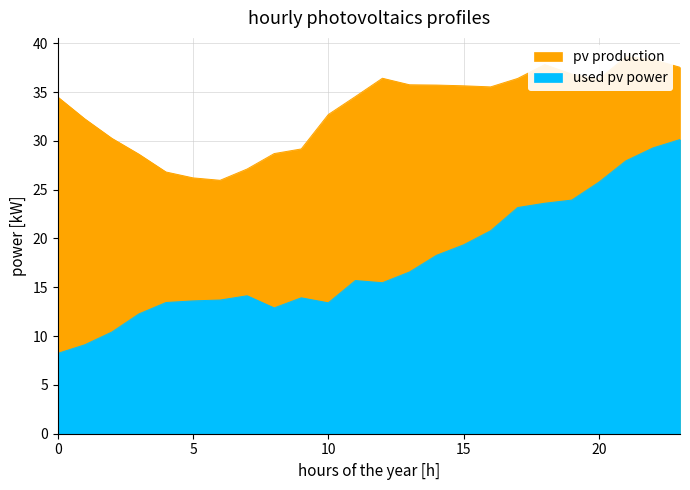

What is the difference between the ATT10 values at 18 and 12?

8.1